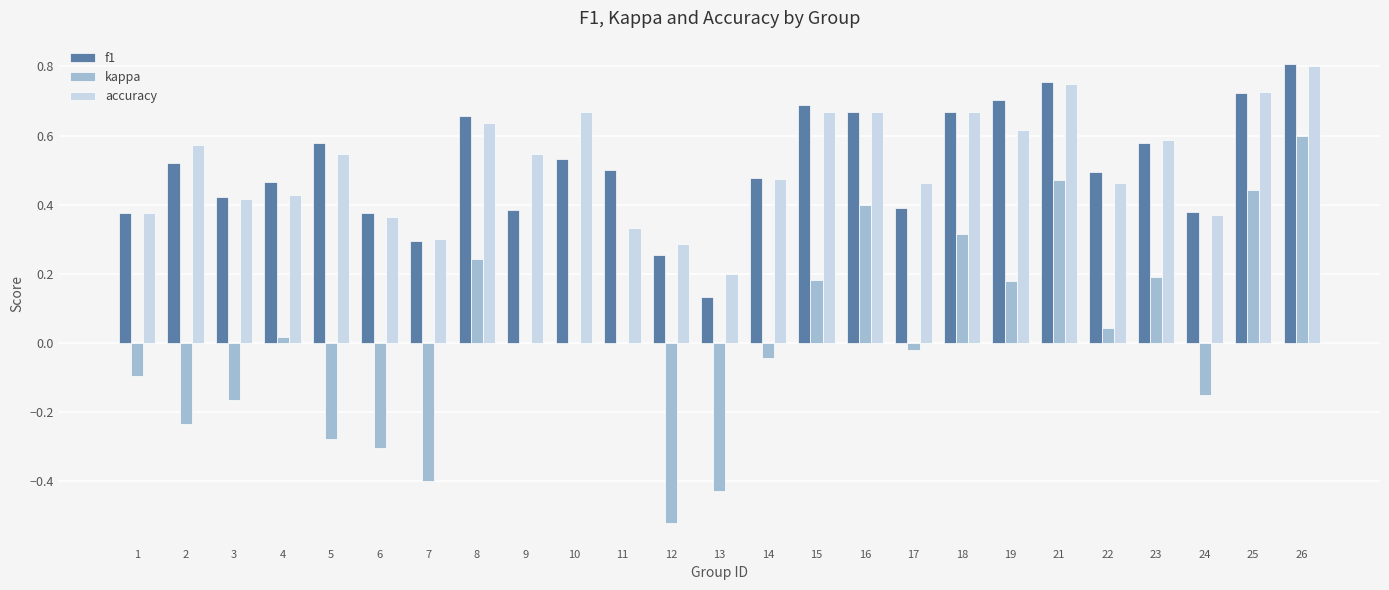

How many groups of bars are there?

25